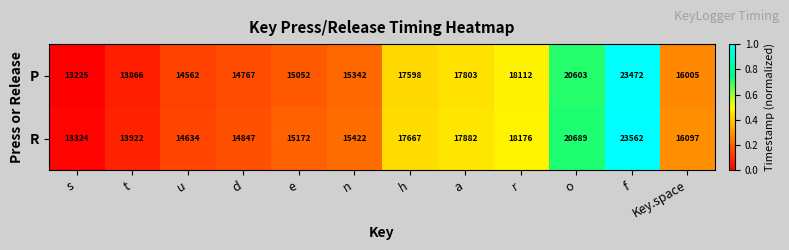

What is the difference between the second highest and minimum values in the P series?

7378